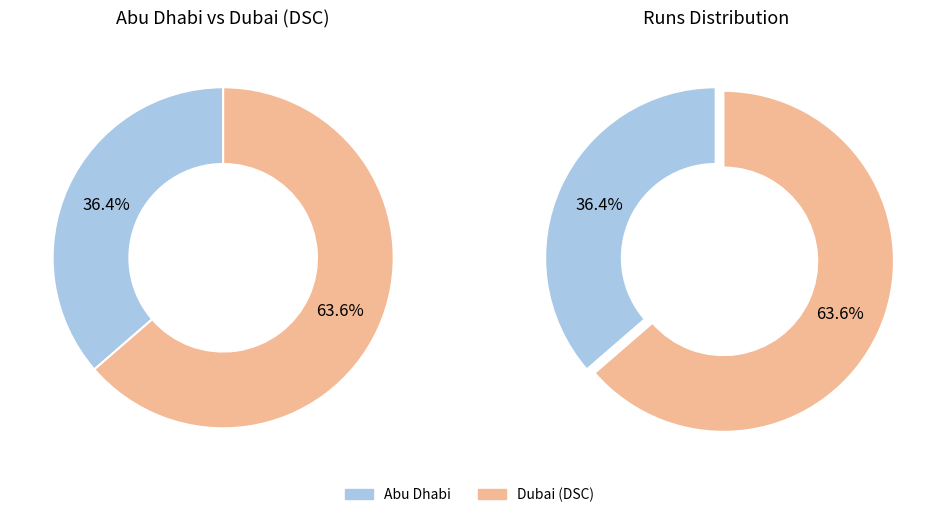

What percentage is NOT represented by Abu Dhabi?

63.6%